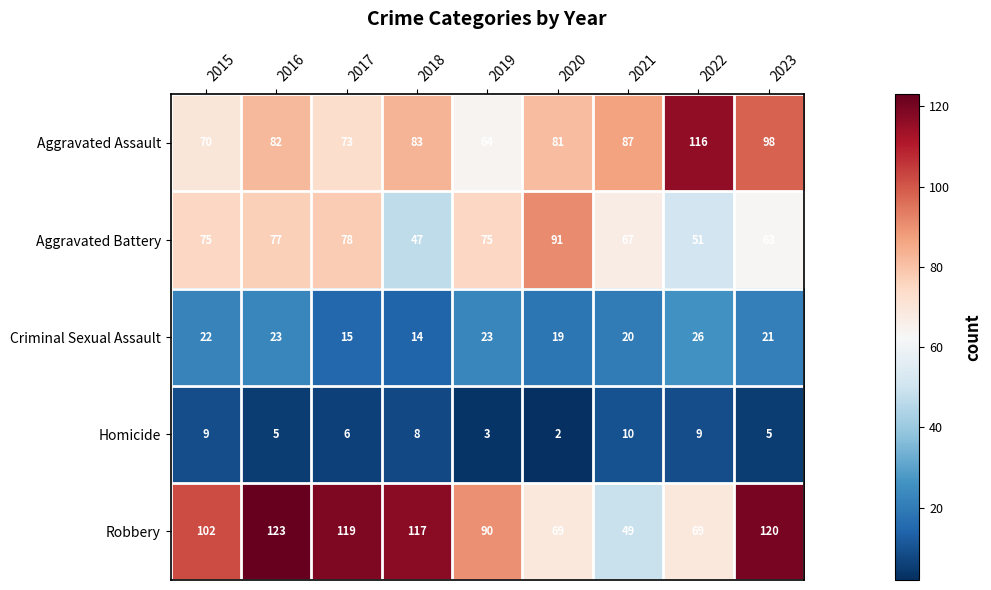

What is the approximate value of Criminal Sexual Assault at 2019, to the nearest 10?

20